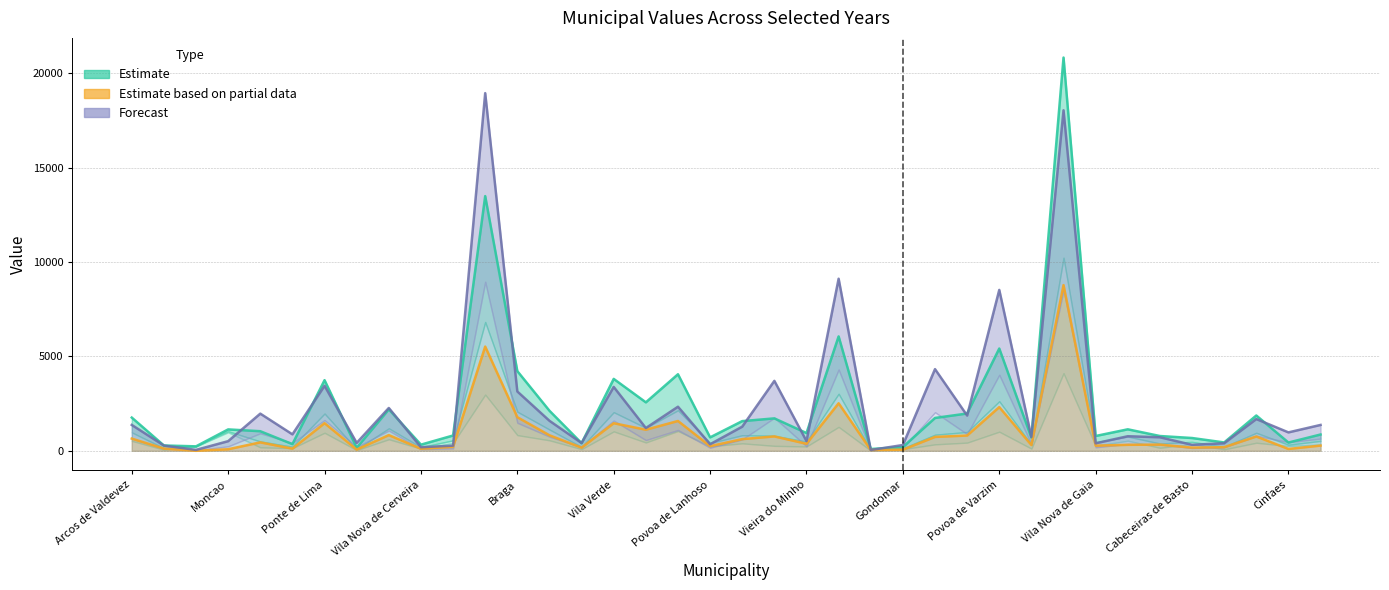

What is the sum of the Forecast values at Cinfaes and 19?

4421.0